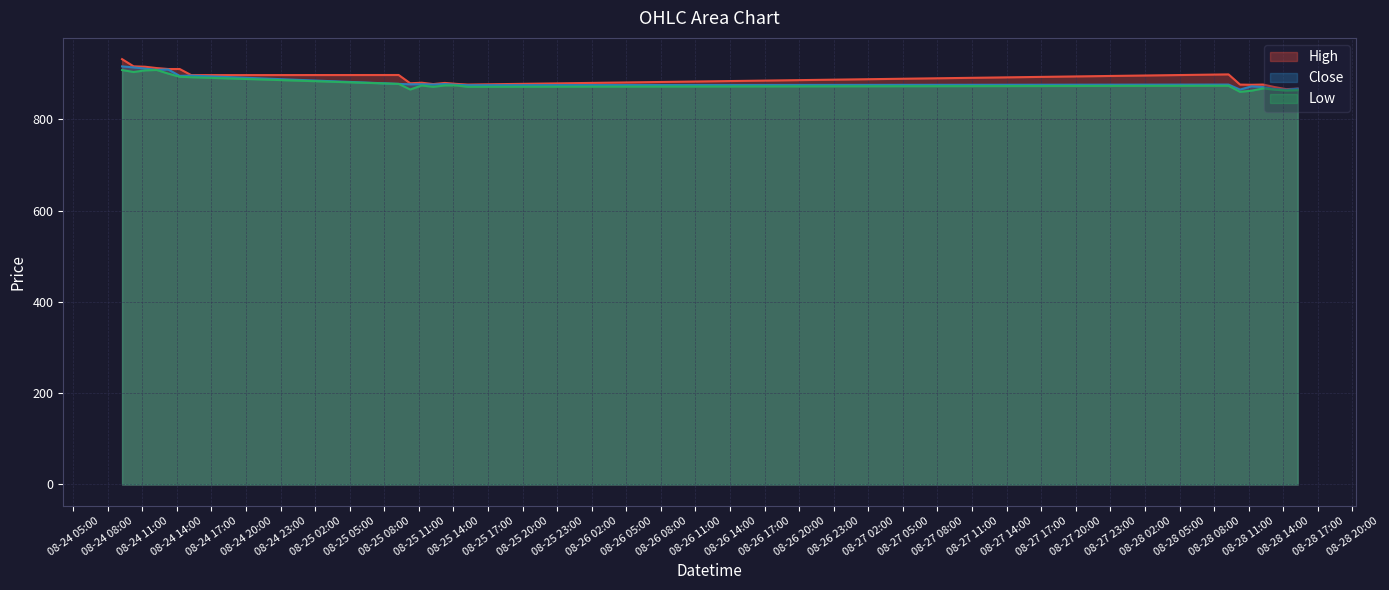

Reading left to right, list all the values displayed in this chart.

High: 2023-08-24 09:15=931.6	2023-08-24 10:15=915.9	2023-08-24 11:15=915.0	2023-08-24 12:15=912.1	2023-08-24 13:15=910.0	2023-08-24 14:15=910.0	2023-08-24 15:15=896.7	2023-08-25 09:15=896.9	2023-08-25 10:15=878.8	2023-08-25 11:15=880.0	2023-08-25 12:15=877.0	2023-08-25 13:15=879.5	2023-08-25 14:15=877.5	2023-08-25 15:15=876.0	2023-08-28 09:15=898.2	2023-08-28 10:15=875.9	2023-08-28 11:15=875.5	2023-08-28 12:15=876.0	2023-08-28 13:15=870.5	2023-08-28 14:15=866.0	2023-08-28 15:15=867.0
Close: 2023-08-24 09:15=915.8	2023-08-24 10:15=913.5	2023-08-24 11:15=910.9	2023-08-24 12:15=908.1	2023-08-24 13:15=909.0	2023-08-24 14:15=895.0	2023-08-24 15:15=895.6	2023-08-25 09:15=877.5	2023-08-25 10:15=876.5	2023-08-25 11:15=876.7	2023-08-25 12:15=876.0	2023-08-25 13:15=877.1	2023-08-25 14:15=875.5	2023-08-25 15:15=874.5	2023-08-28 09:15=876.0	2023-08-28 10:15=865.0	2023-08-28 11:15=872.0	2023-08-28 12:15=870.5	2023-08-28 13:15=866.0	2023-08-28 14:15=864.5	2023-08-28 15:15=867.0
Low: 2023-08-24 09:15=907.8	2023-08-24 10:15=903.5	2023-08-24 11:15=907.0	2023-08-24 12:15=908.0	2023-08-24 13:15=900.0	2023-08-24 14:15=893.0	2023-08-24 15:15=892.0	2023-08-25 09:15=877.5	2023-08-25 10:15=865.1	2023-08-25 11:15=874.0	2023-08-25 12:15=871.0	2023-08-25 13:15=874.1	2023-08-25 14:15=874.0	2023-08-25 15:15=871.0	2023-08-28 09:15=873.3	2023-08-28 10:15=860.0	2023-08-28 11:15=862.5	2023-08-28 12:15=867.5	2023-08-28 13:15=864.8	2023-08-28 14:15=862.9	2023-08-28 15:15=863.6